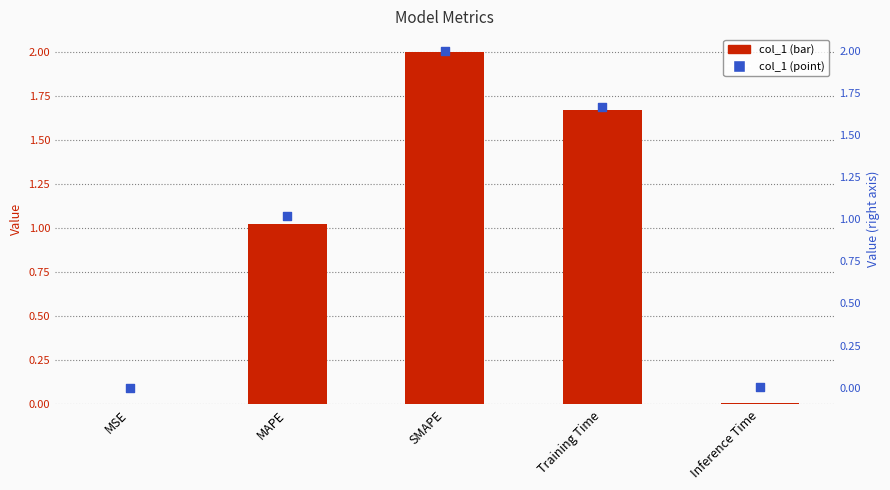

At how many categories does at least one series exceed 1?

3